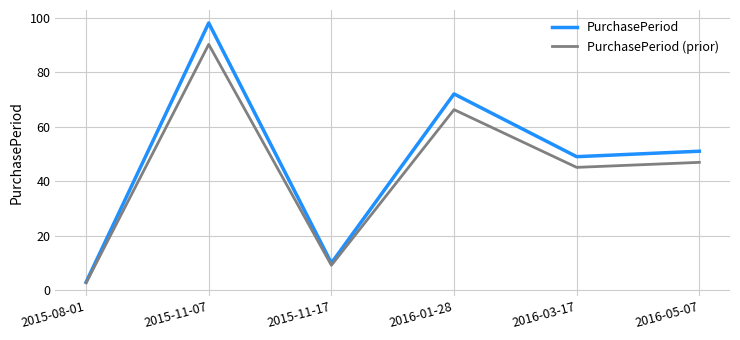

Is the value of PurchasePeriod at 2016-03-17 greater than the value of PurchasePeriod (prior) at 2015-11-07?

No